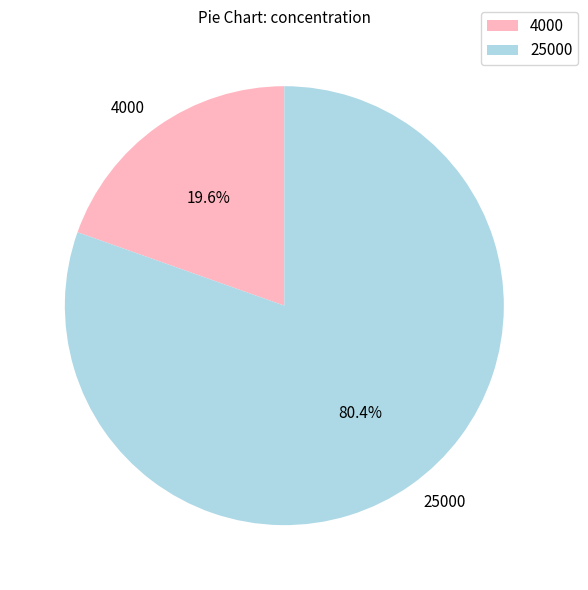

How many segments does this pie chart have?

2